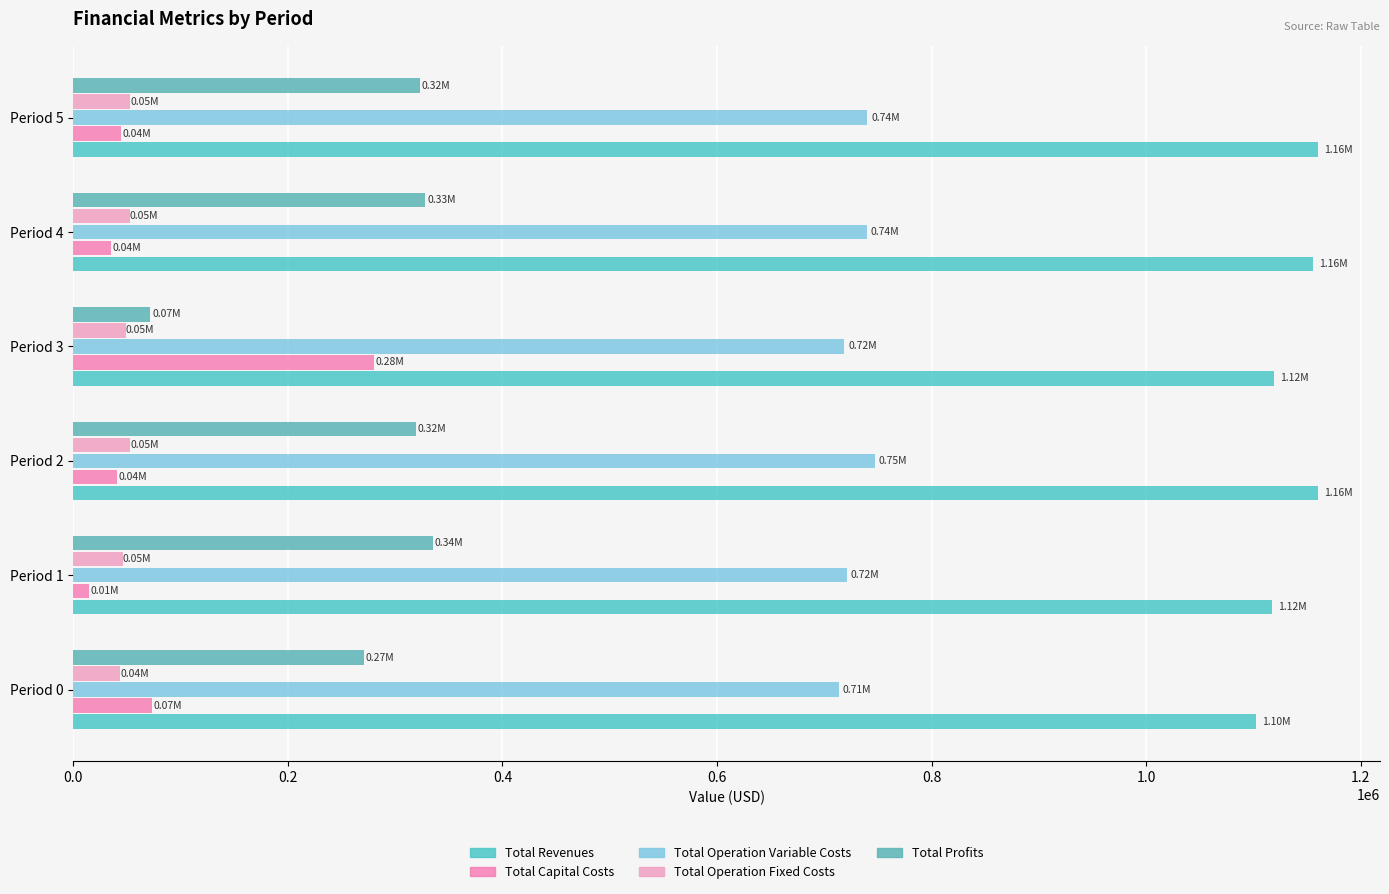

How many data points in Total Profits are above 322827?

3